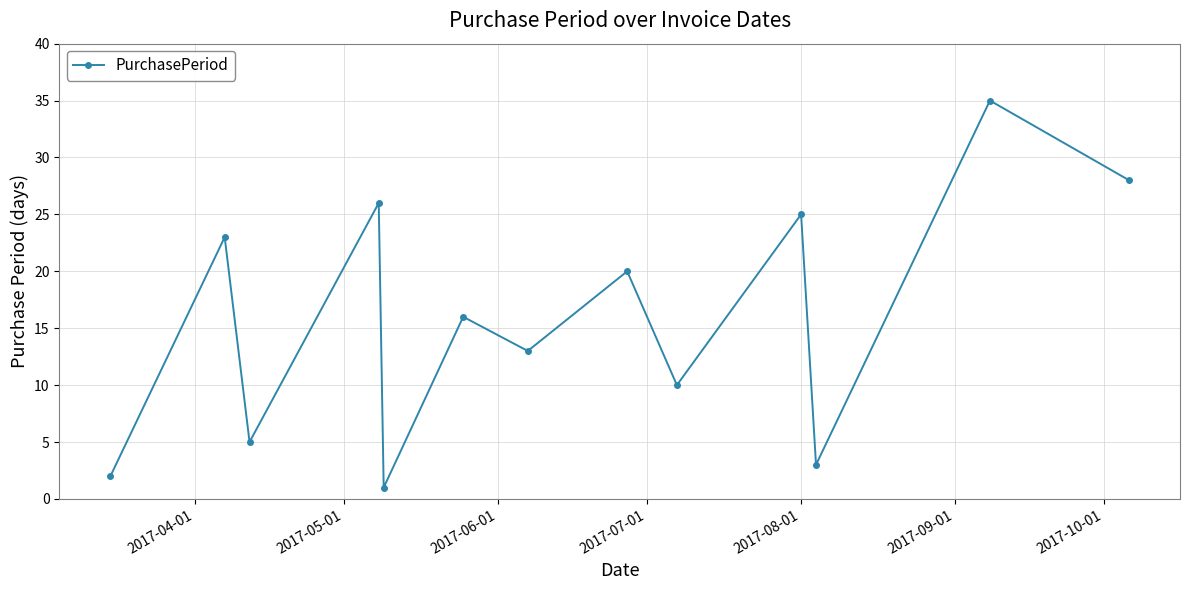

Reading left to right, transcribe all the data shown in this chart.

2	23	5	26	1	16	13	20	10	25	3	35	28